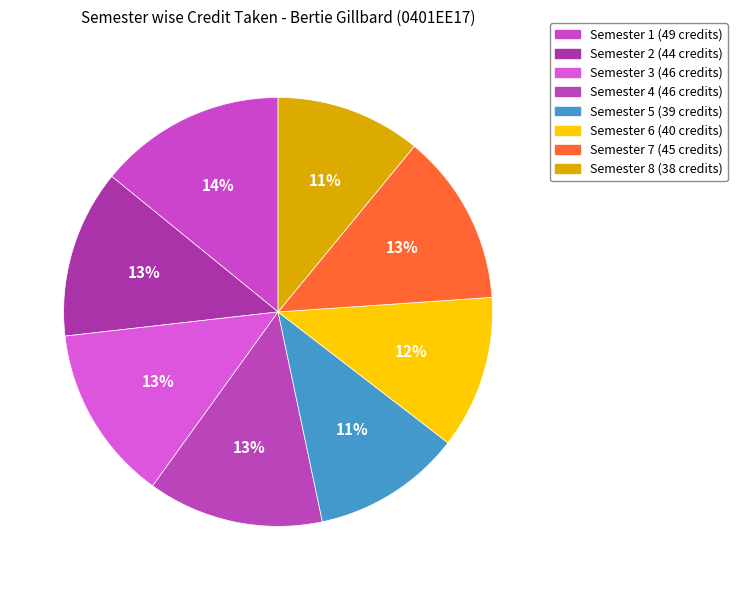

What percentage do Semester 7 and Semester 6 together represent?

24.5%